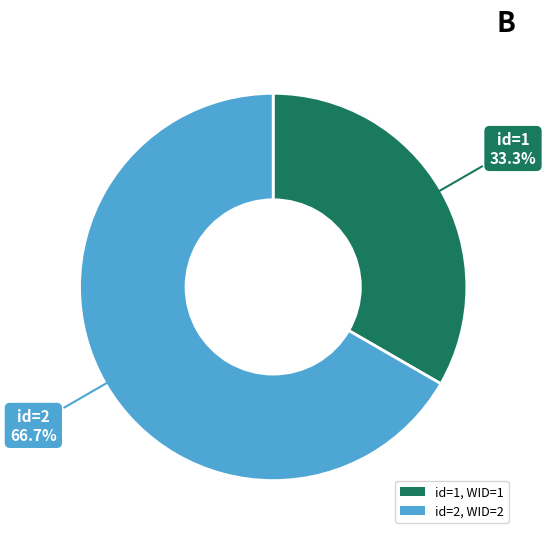

What is the majority slice?

id=2, WID=2